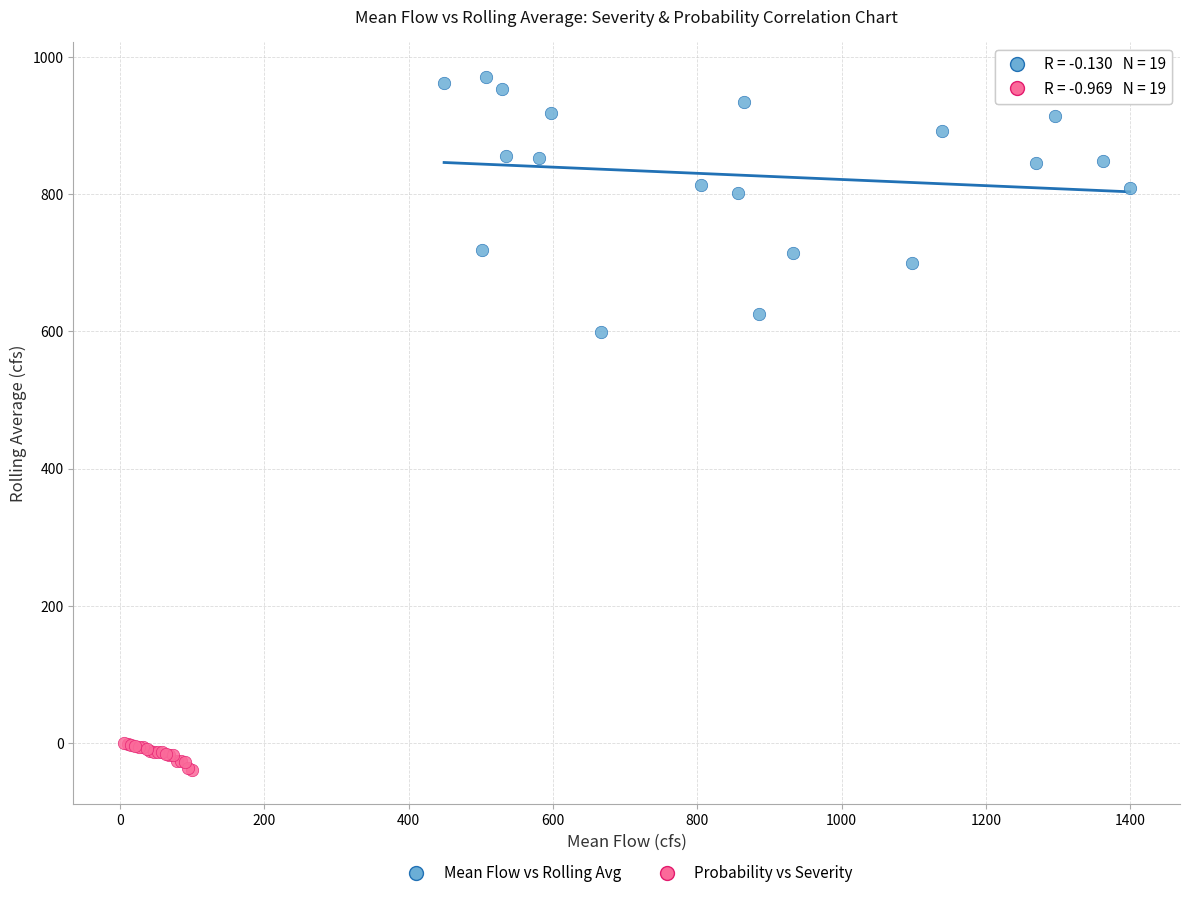

Which series contains the highest Y value?

Mean Flow vs Rolling Avg